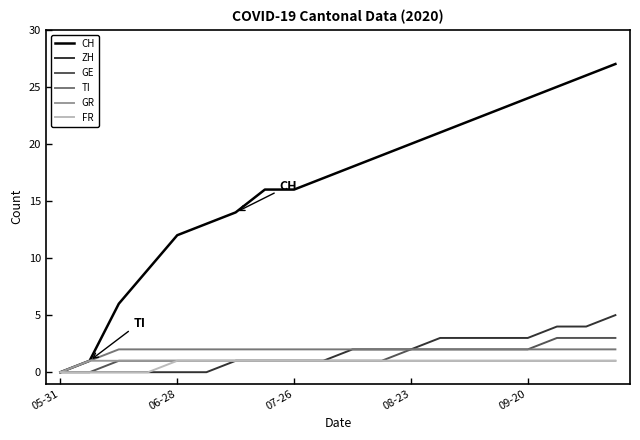

Which series has the widest spread of values?

CH